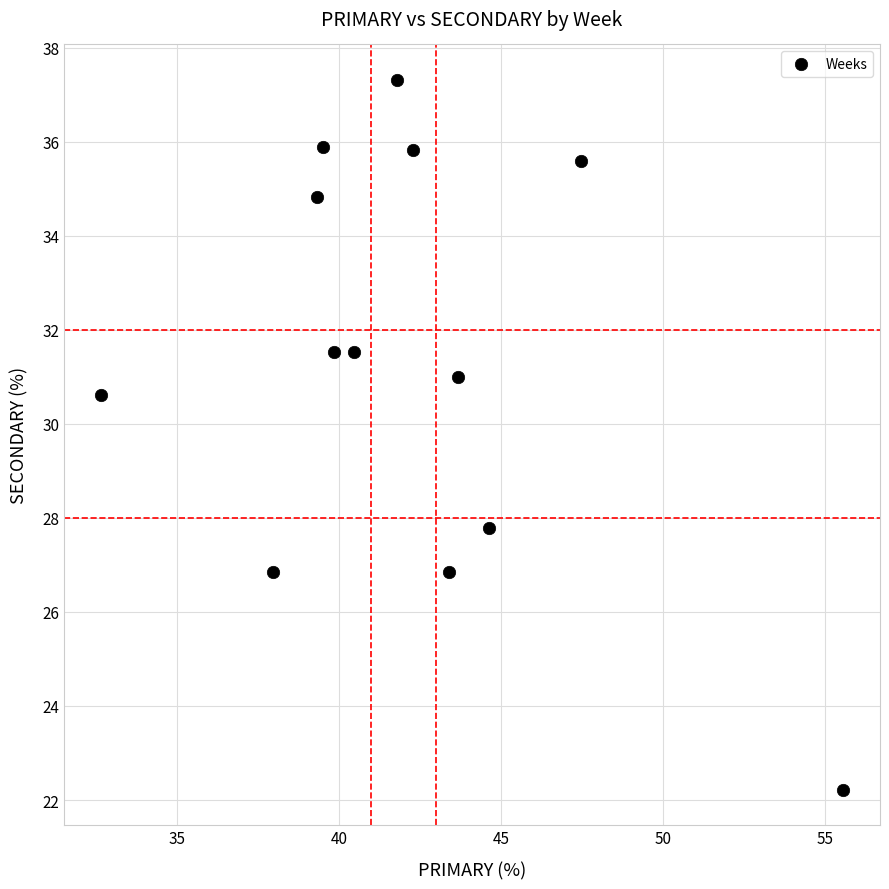

What Y value in the scatter plot is closest to 29?

27.8